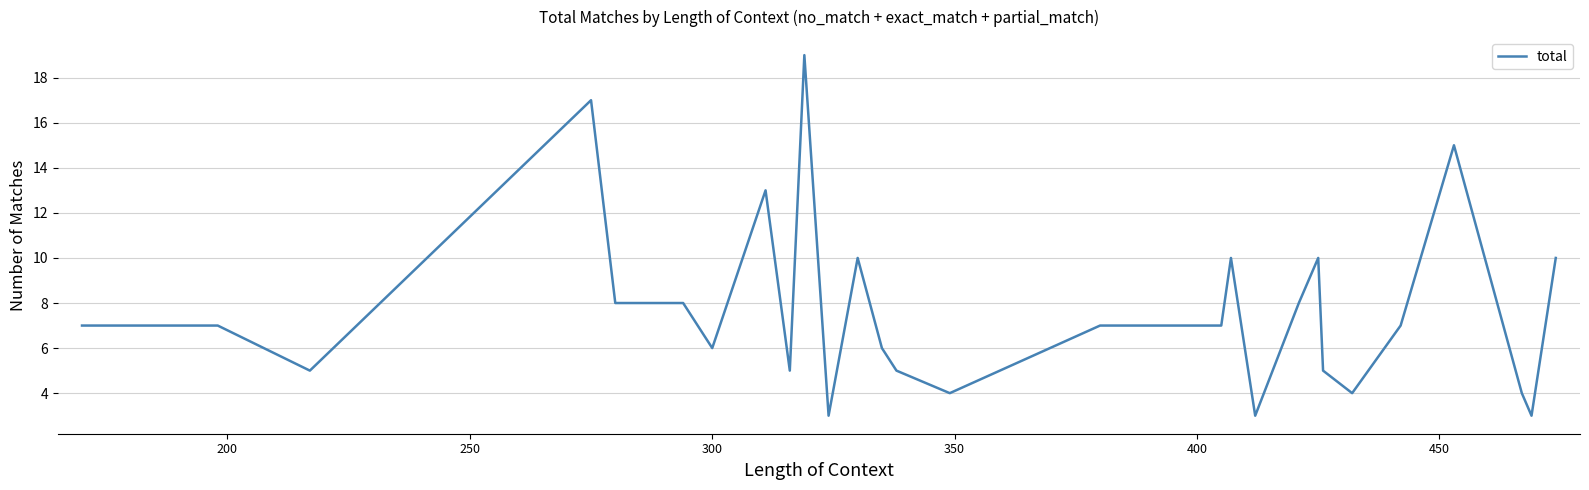

What is the minimum value shown in the chart?

3